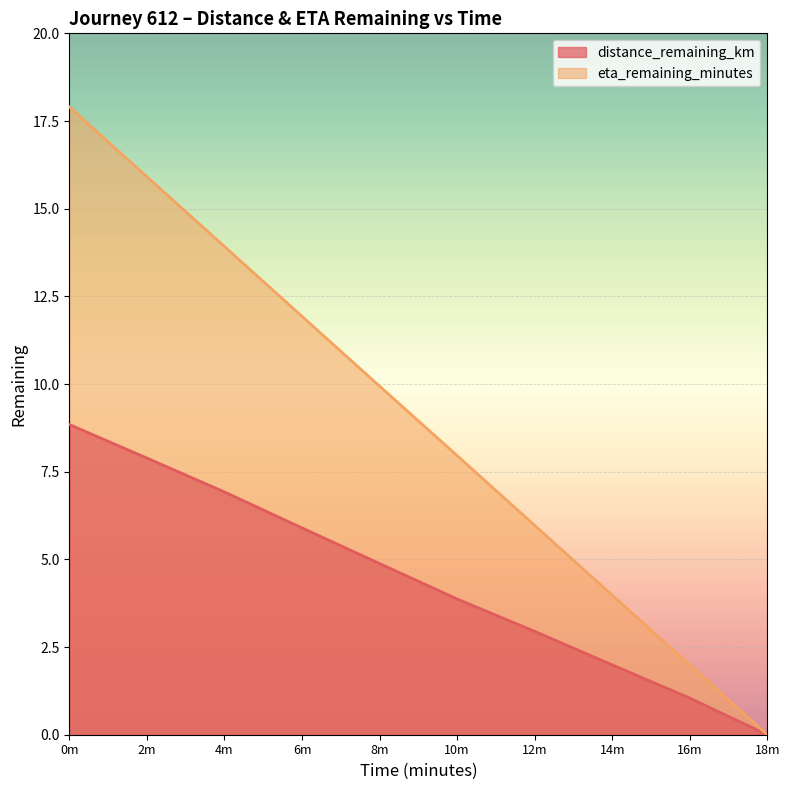

Which series has the largest total across all categories?

eta_remaining_minutes